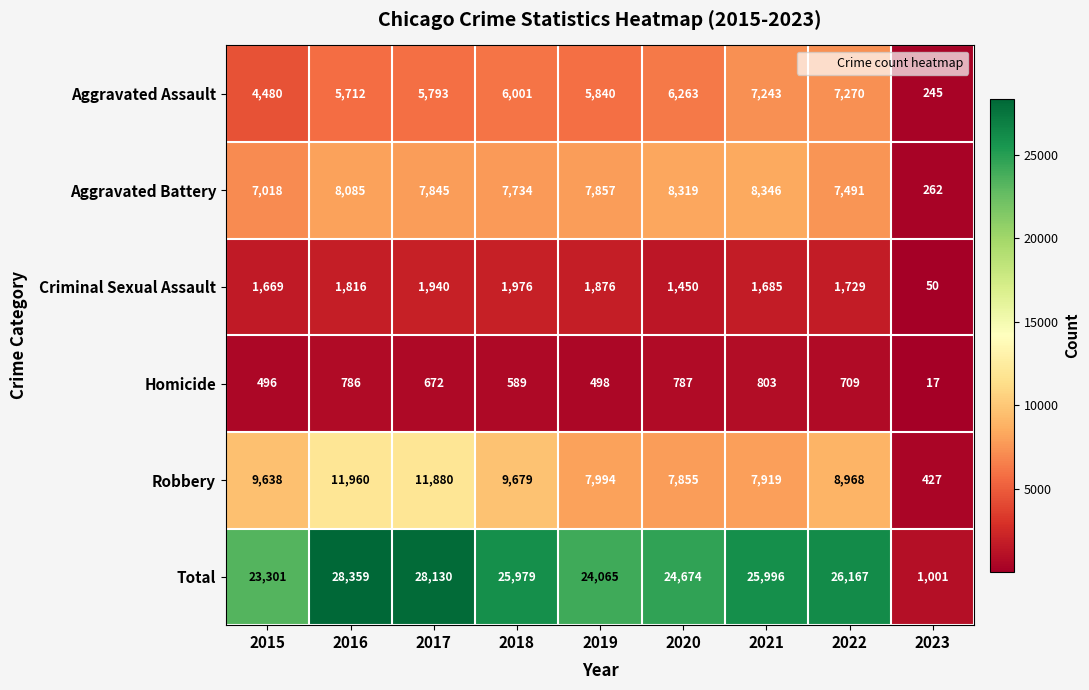

List the series in order of their peak value, highest first.

Total, Robbery, Aggravated Battery, Aggravated Assault, Criminal Sexual Assault, Homicide